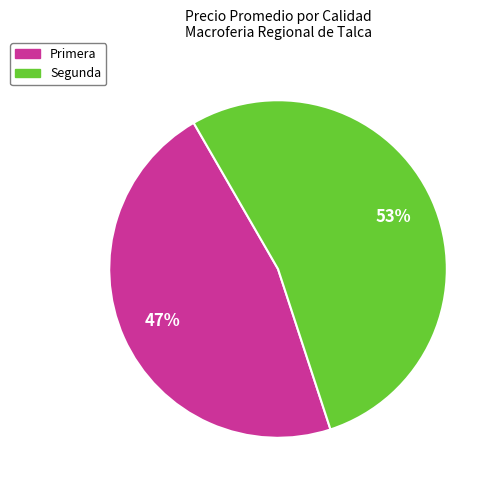

Rank the categories by value from lowest to highest.

Primera, Segunda